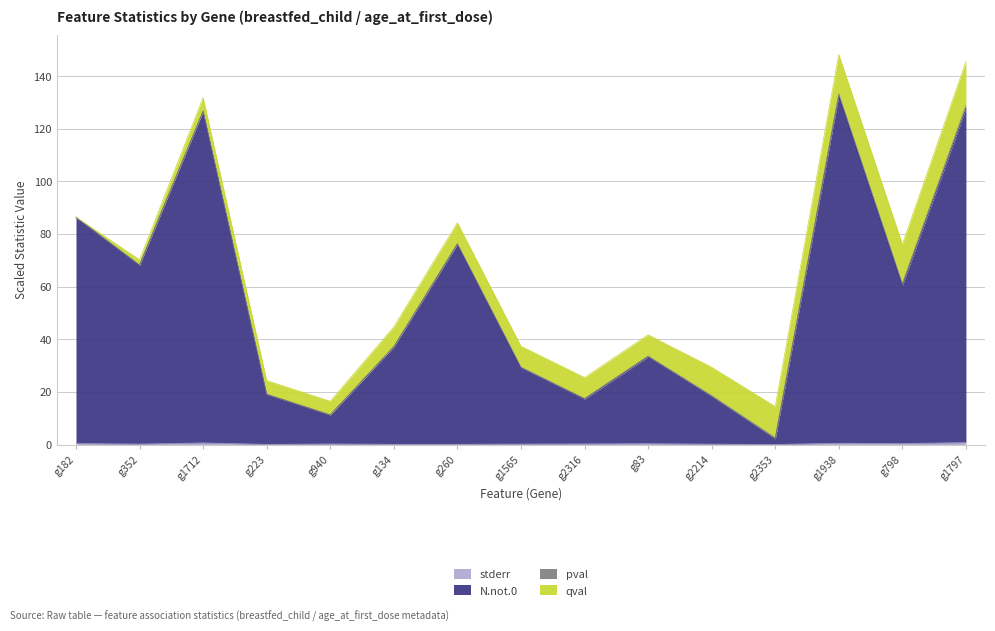

Which label corresponds to the largest value in the chart?

g1938